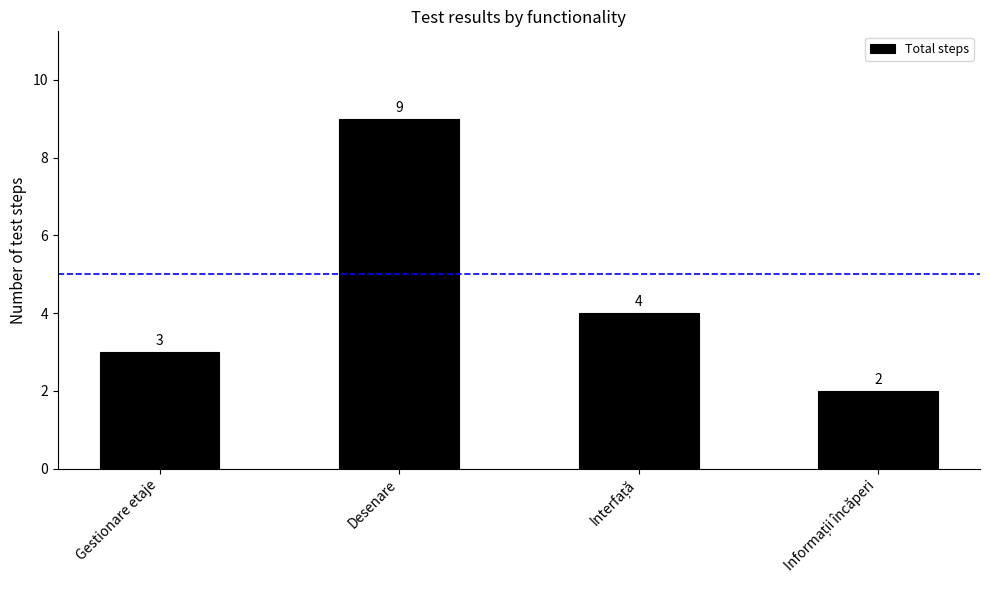

How many values are below 4?

2